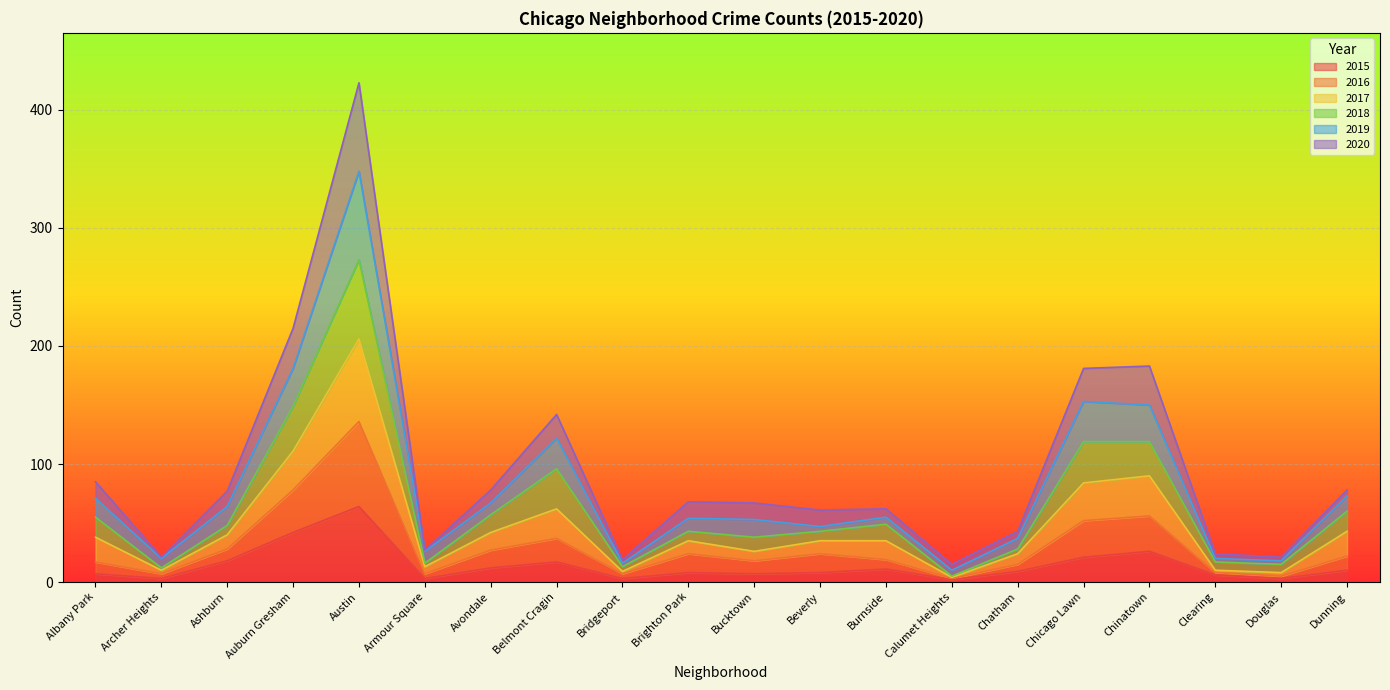

What is the maximum value for 2015?

64